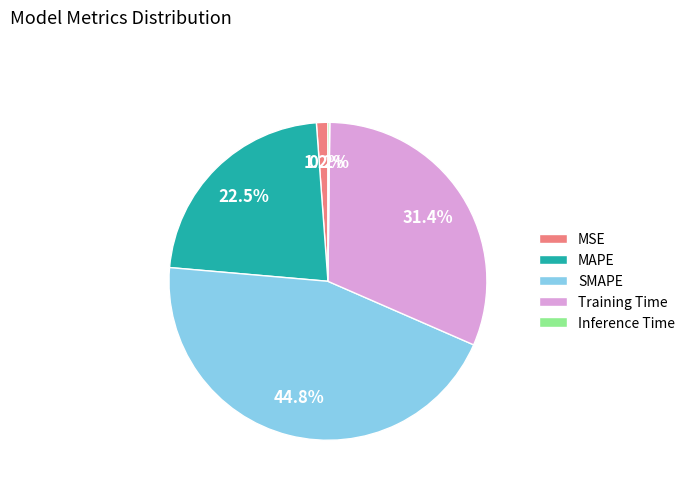

How much of the chart is everything except MSE?

98.8%